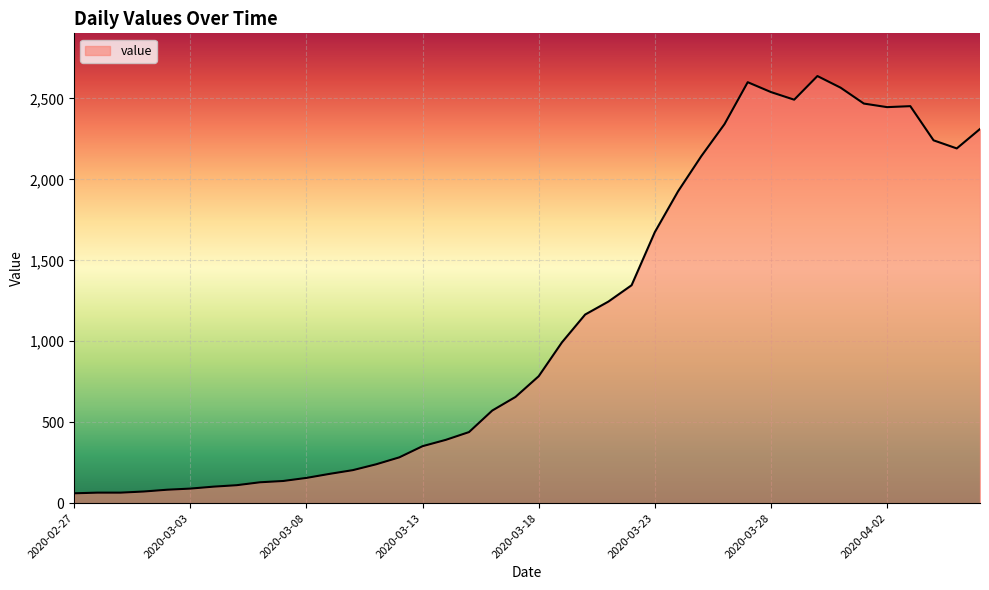

Count the number of categories in the chart.

40